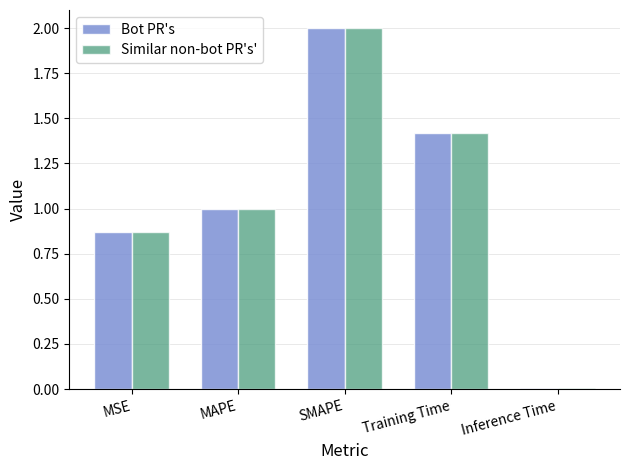

Which label corresponds to the largest value in the chart?

SMAPE